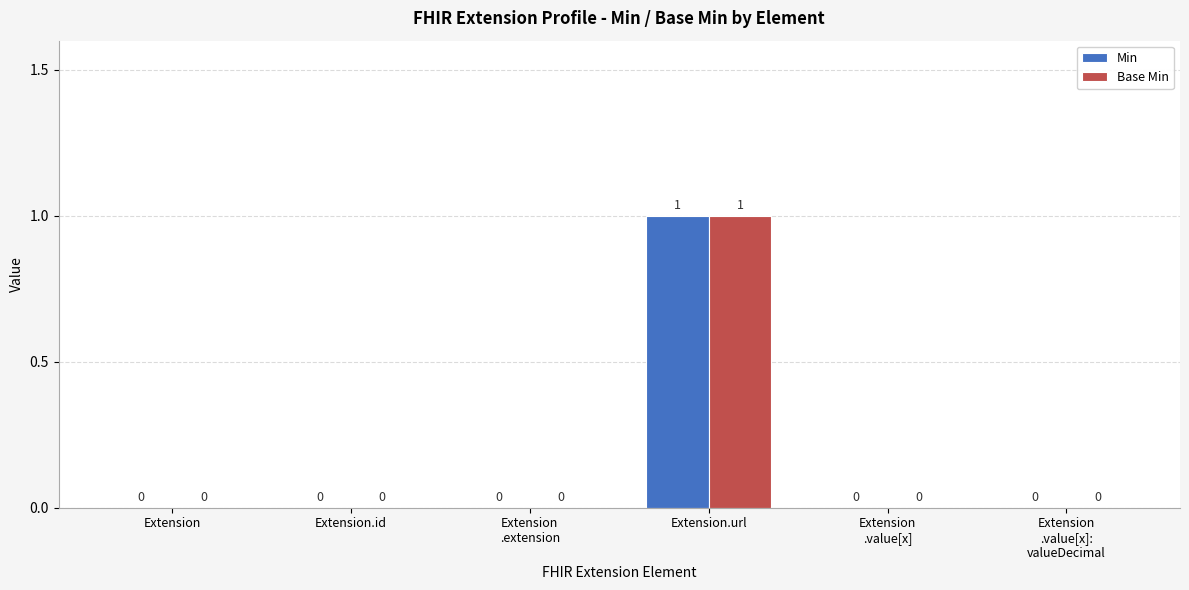

How many Min values are between 0 and 1?

6